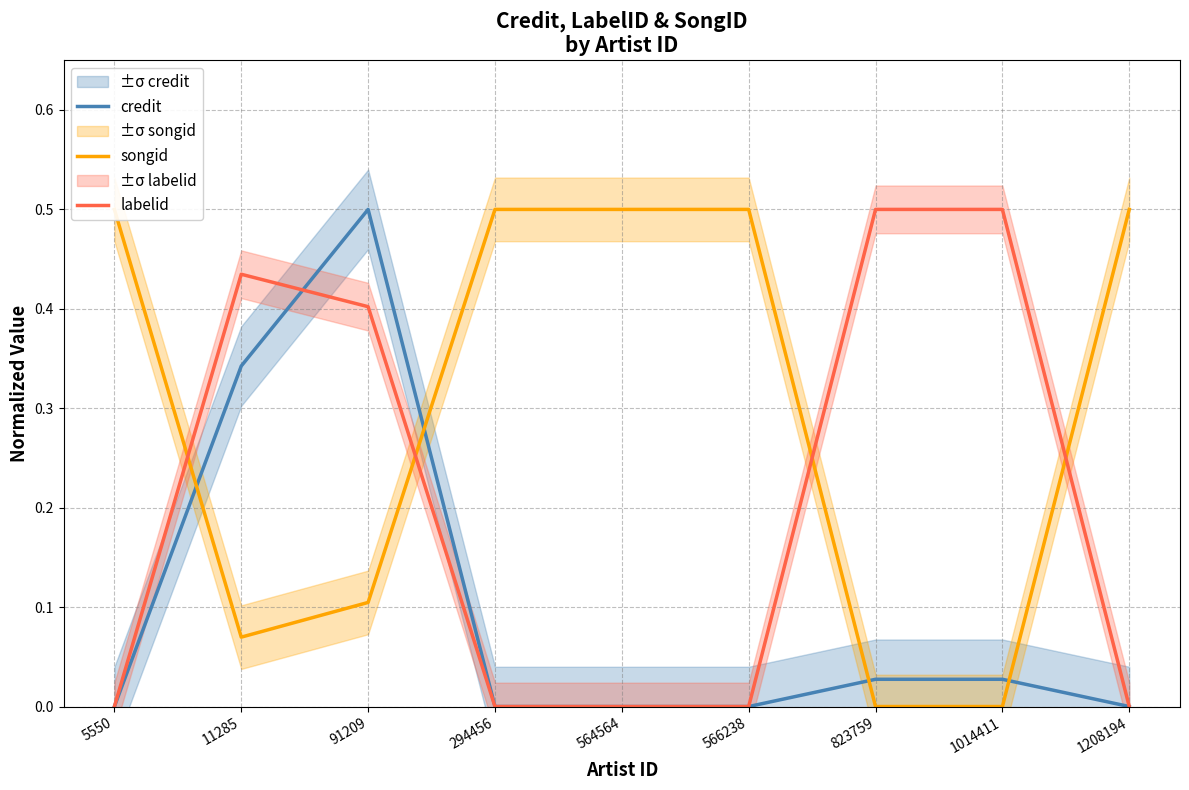

Does the chart display data point markers on the line(s)?

No